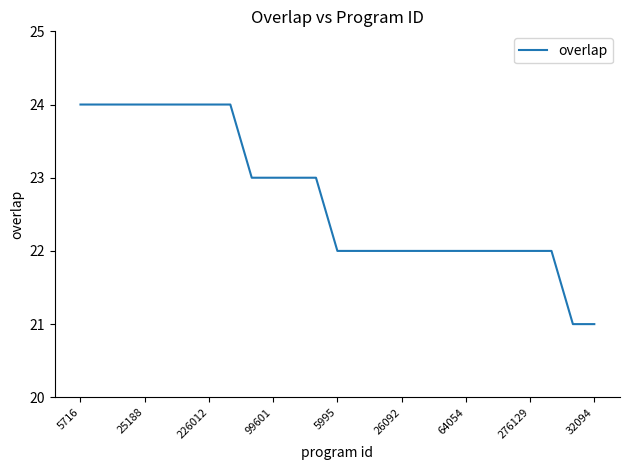

What is the difference between the maximum and minimum values?

3